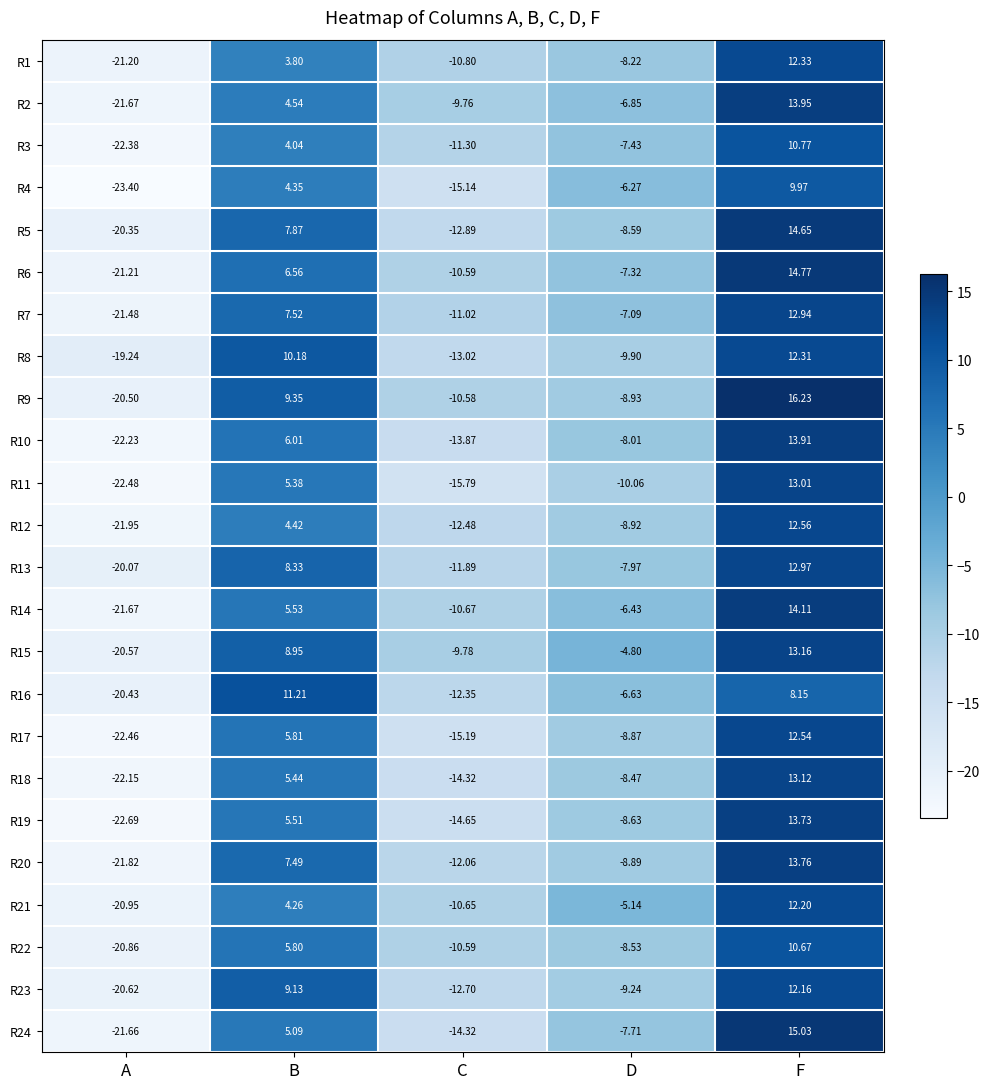

At which category is the sum across all series the highest?

F